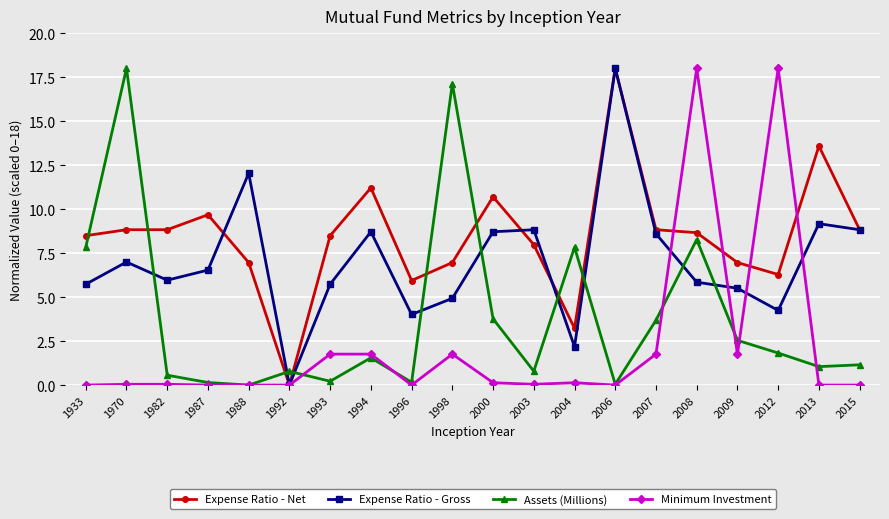

At 1998, list the series in order from smallest to largest.

Minimum Investment, Expense Ratio - Gross, Expense Ratio - Net, Assets (Millions)